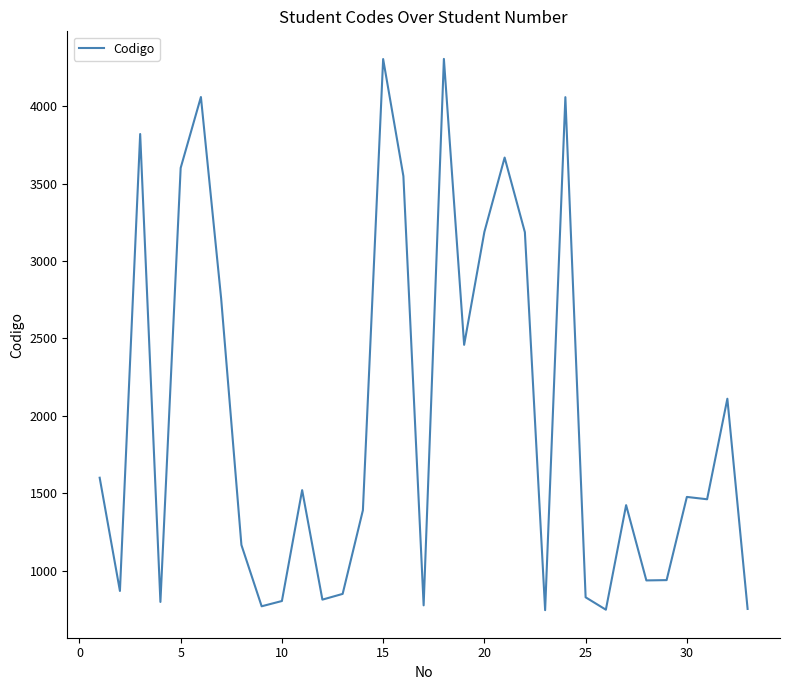

What is the maximum value shown in the chart?

4305